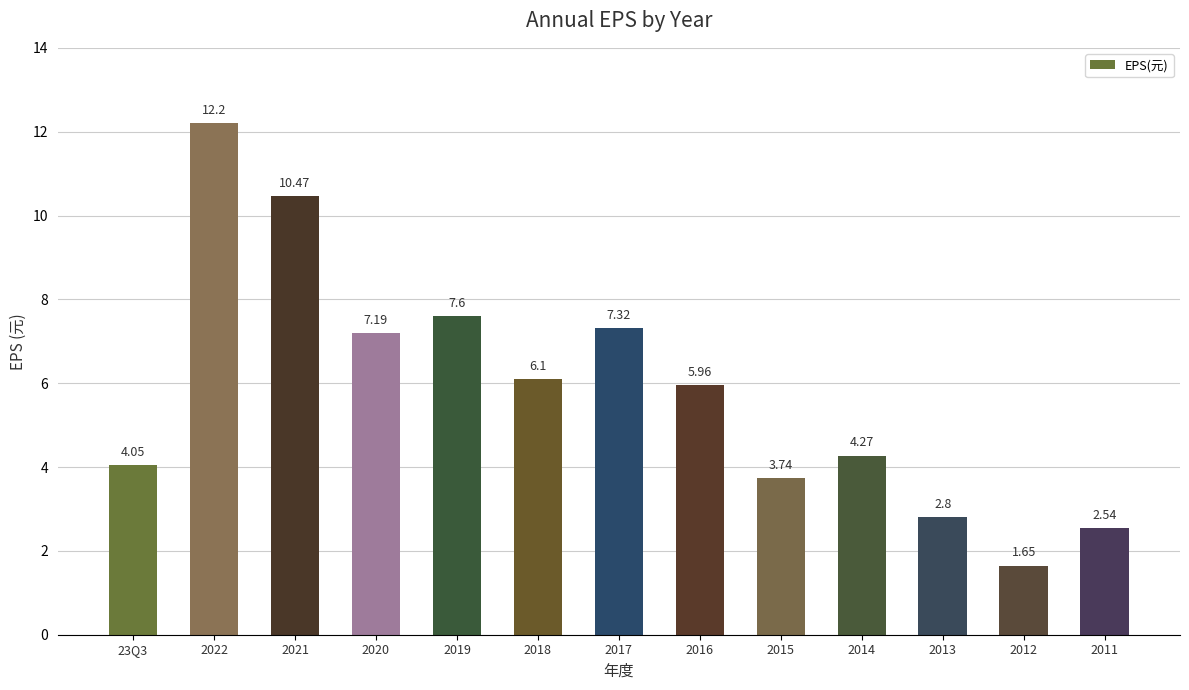

What is the sum of the values at 2020 and 2012?

8.8